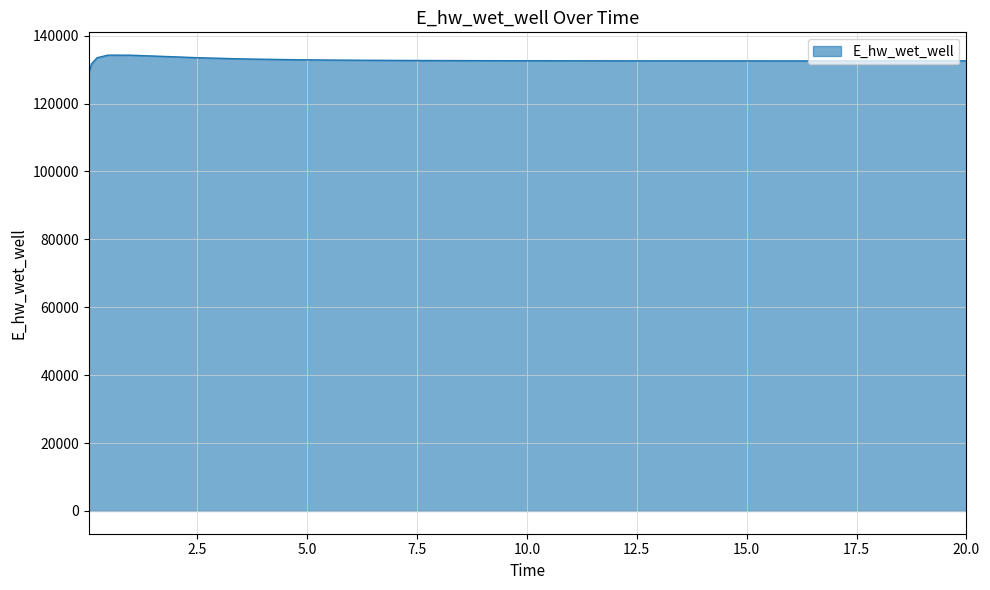

What is the maximum value shown in the chart?

134278.5